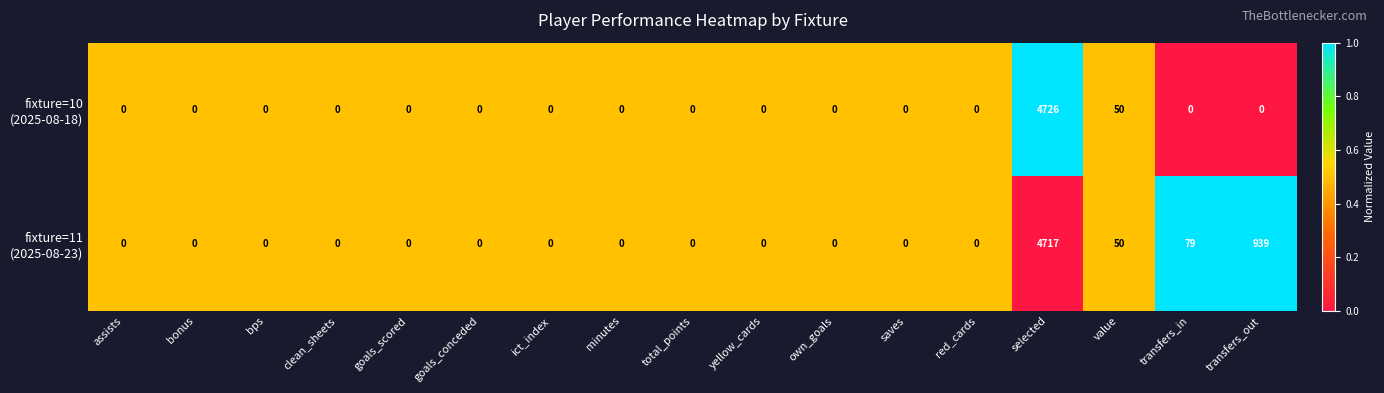

At which category does the chart reach its peak across all series?

selected